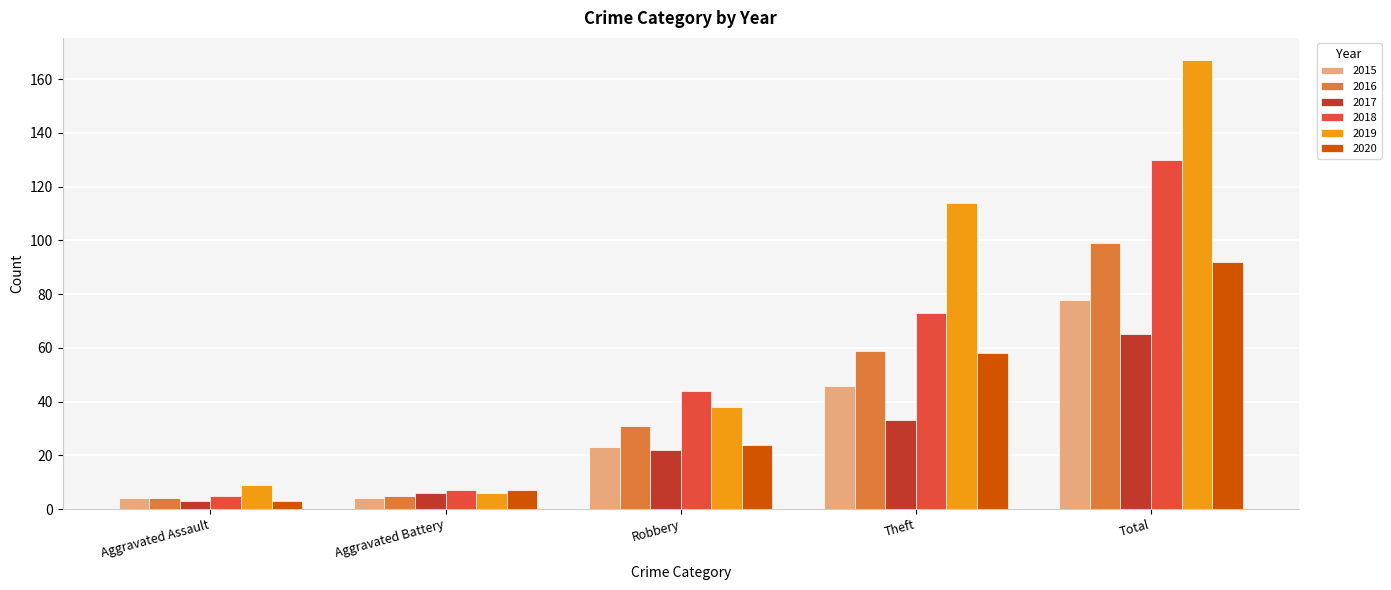

What is the minimum value for 2015?

4